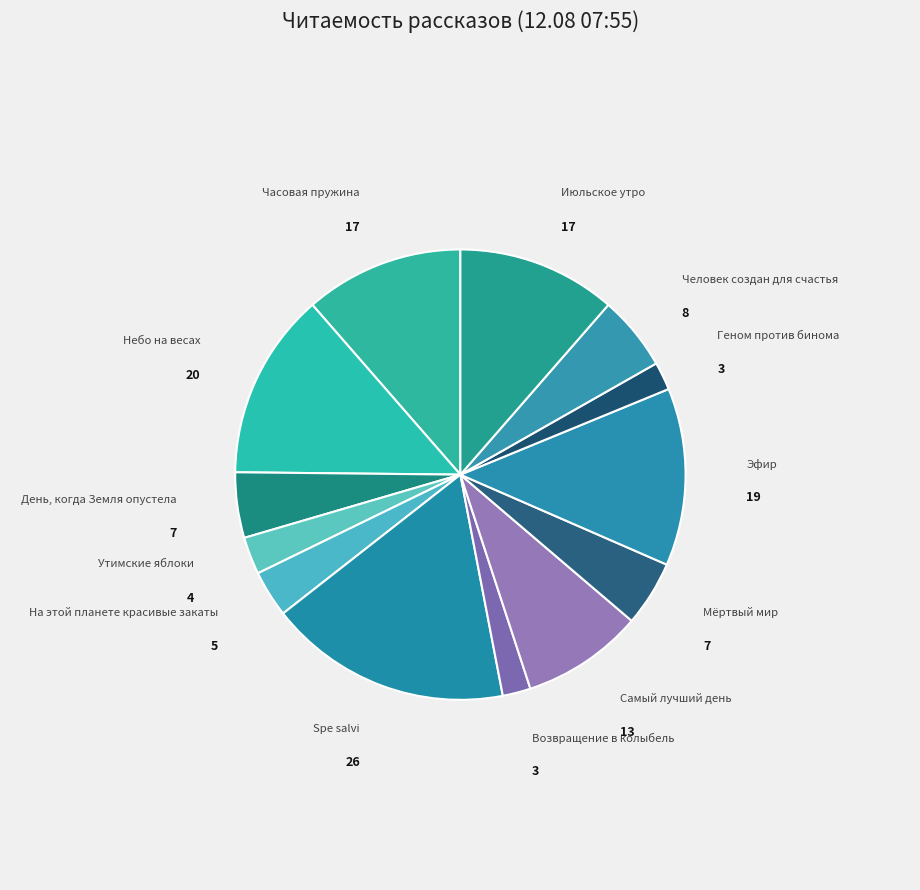

How many slices are in this pie chart?

13